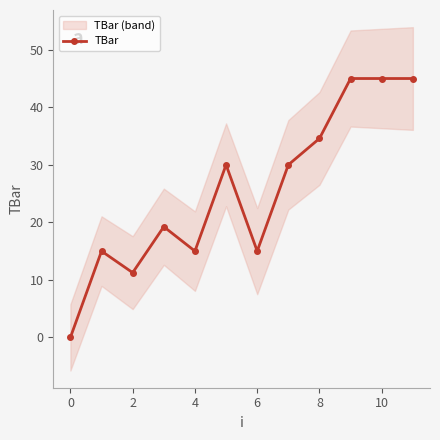

The TBar series shows 11.3 at 2. True or false?

True